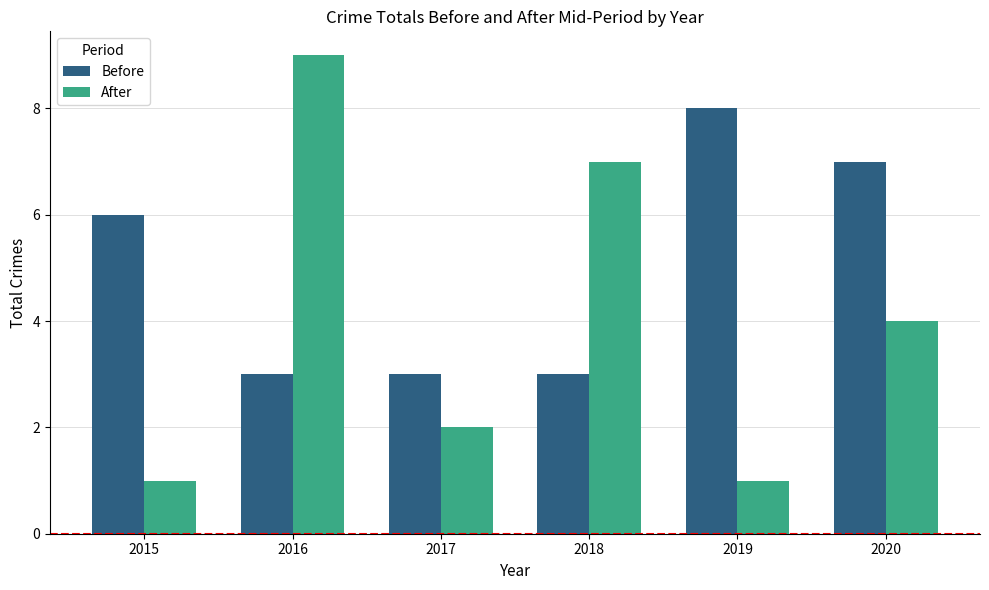

What is the value of the After bar at the 5th from the left?

1